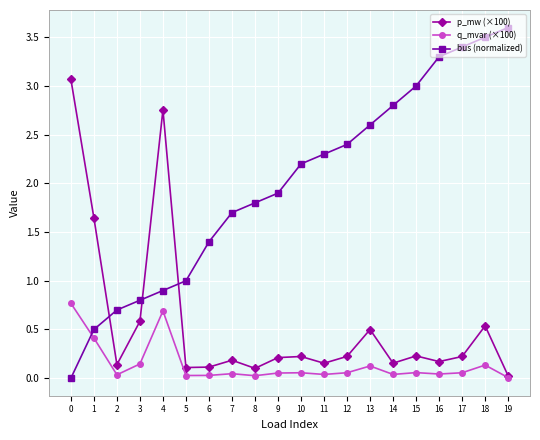

True or false: bus (normalized) has more than 0 interior local peaks.

False